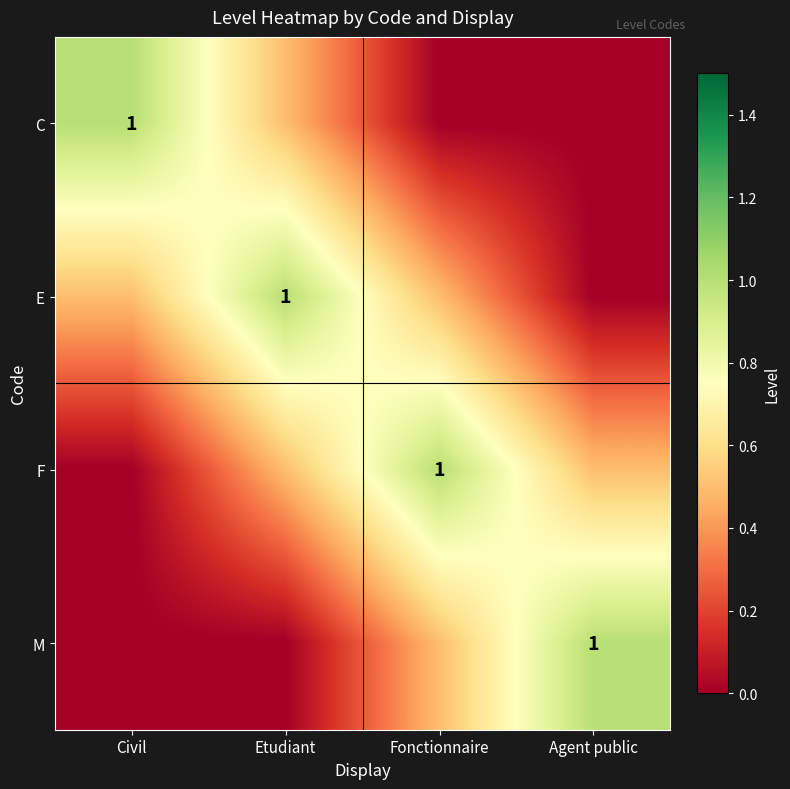

What is the total value across all series at Civil?

1.5